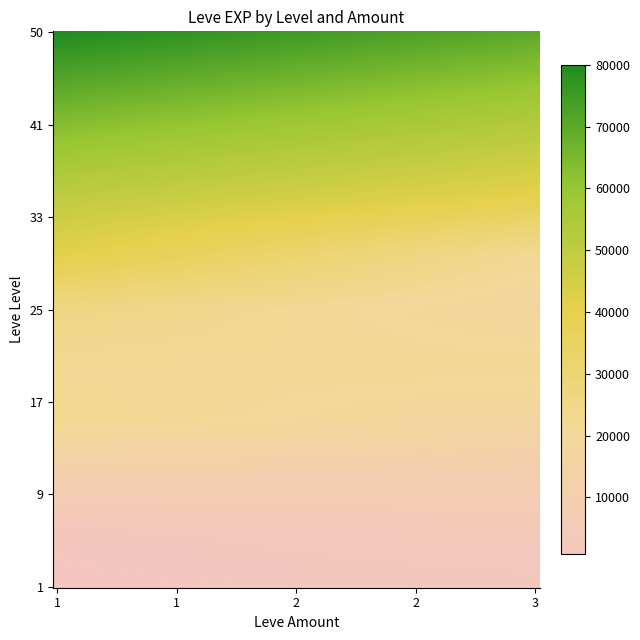

Reading left to right, list all the values displayed in this chart.

1_1=800	1_3=1330	5_1=1420	5_3=3600	10_1=9990	10_3=8930	15_1=22790	15_3=16920	20_1=21600	20_3=21600	25_1=26160	25_3=17310	30_1=41410	30_3=21740	35_1=50000	35_3=40000	40_1=60000	40_3=50000	45_1=70000	45_3=60000	50_1=80000	50_3=70000